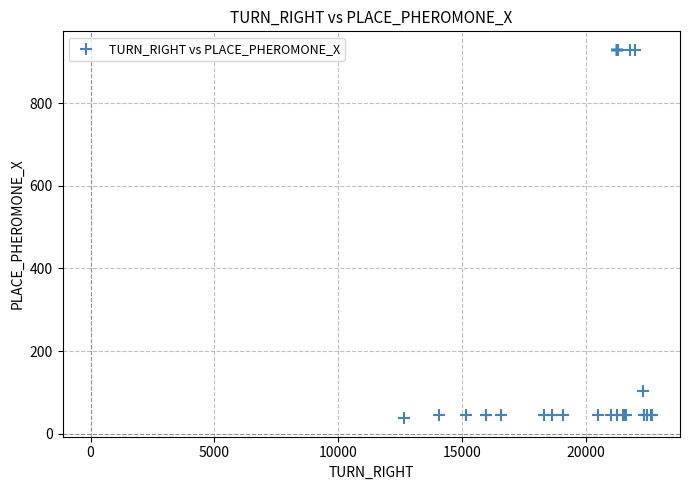

What Y value in the scatter plot is closest to 483?

104.0